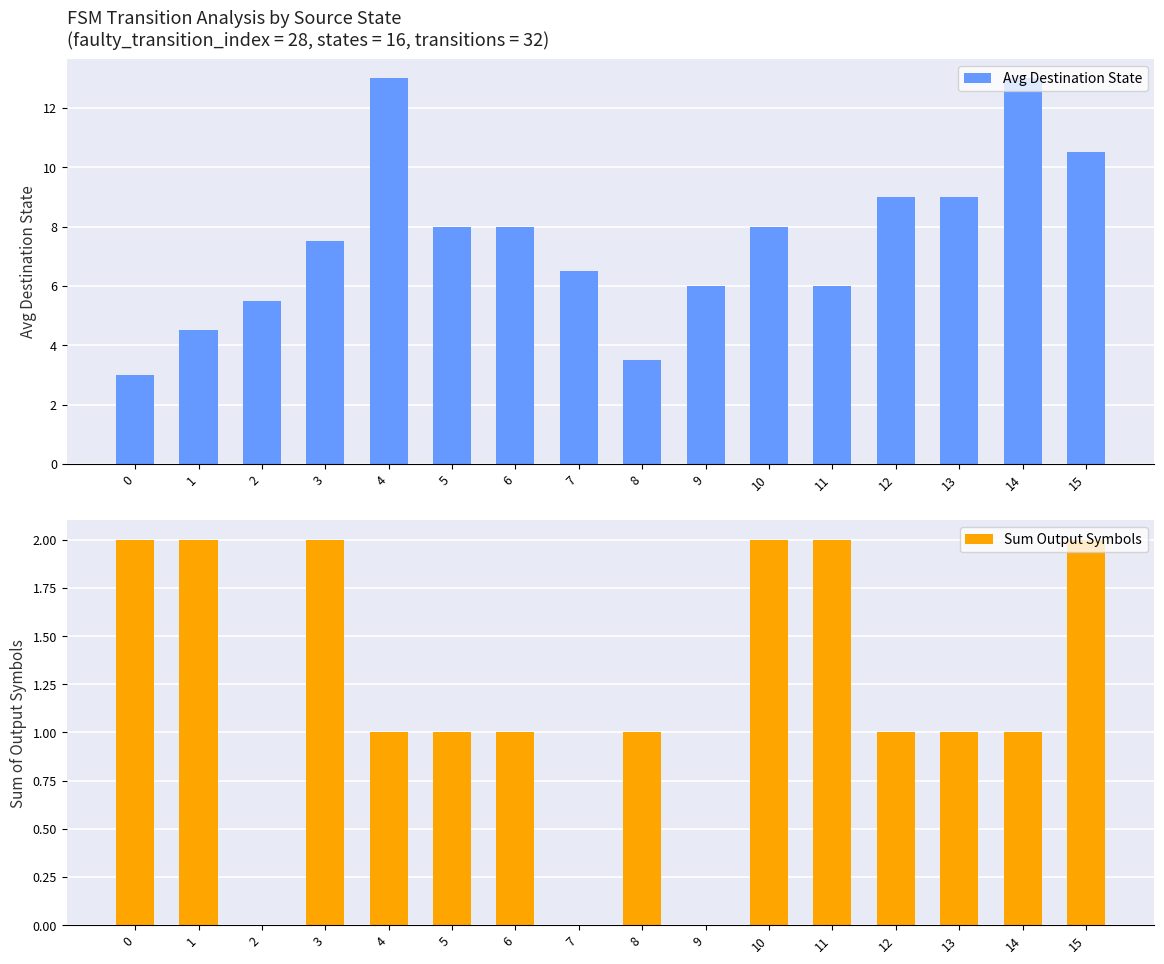

How many bars are there in total?

32